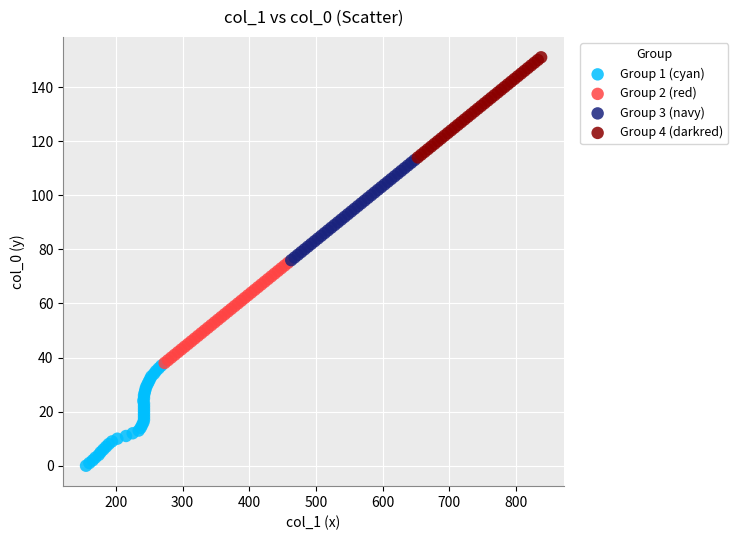

Which series contains the highest Y value?

Group 4 (darkred)